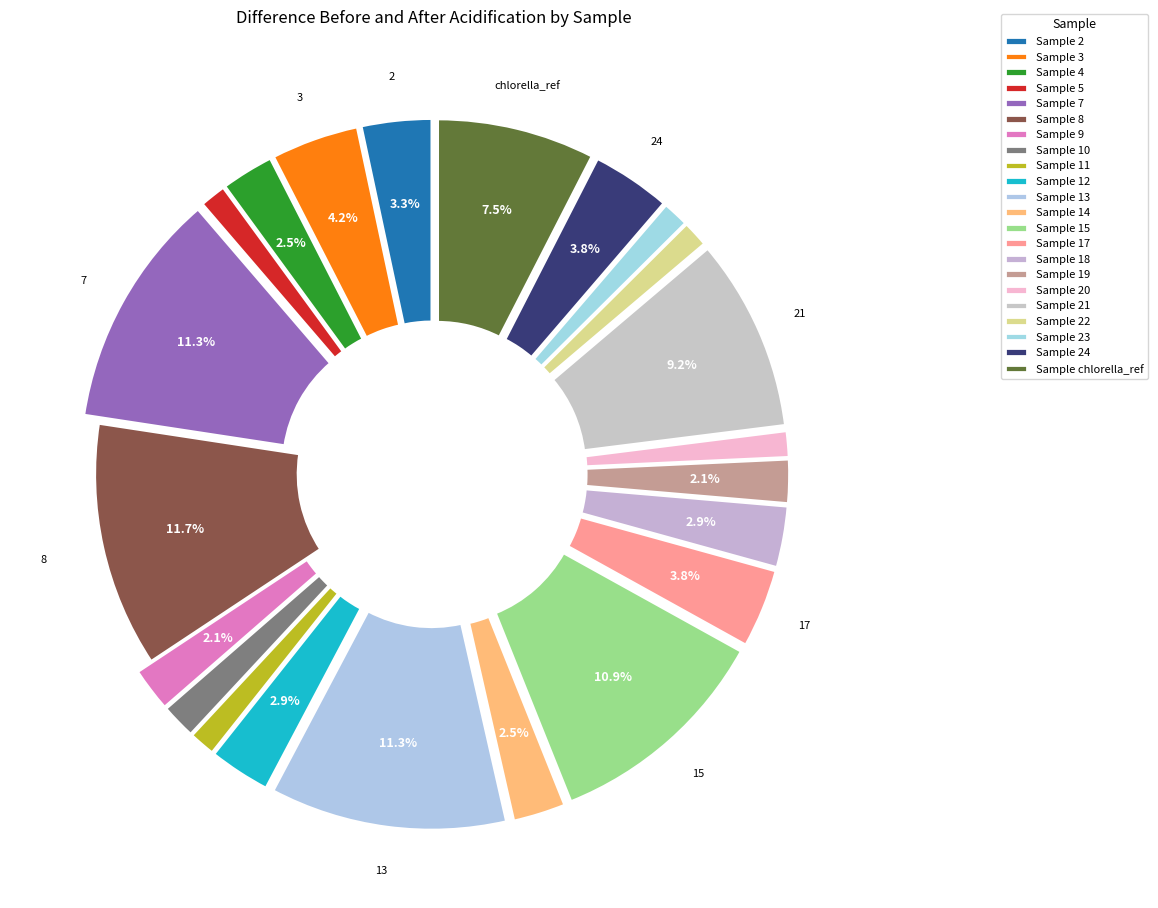

Does any single category account for the majority?

No